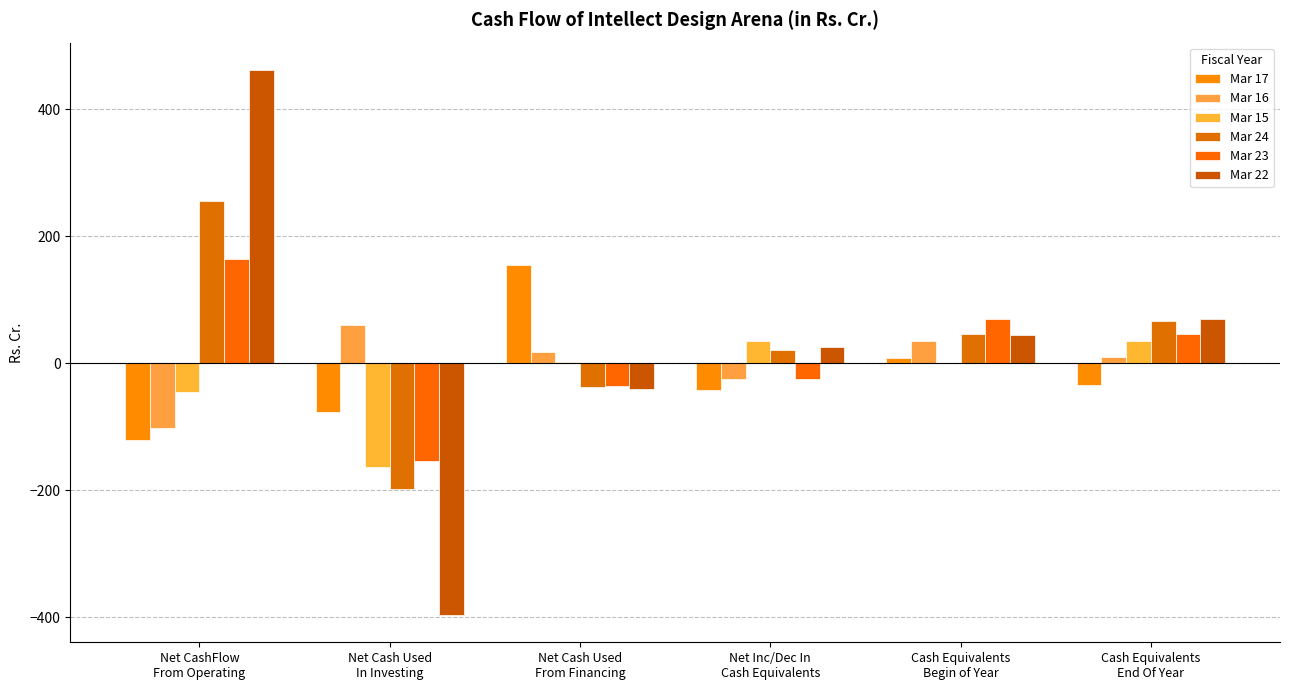

What is the difference between the second highest and second lowest values in the Mar 17 series?

84.8